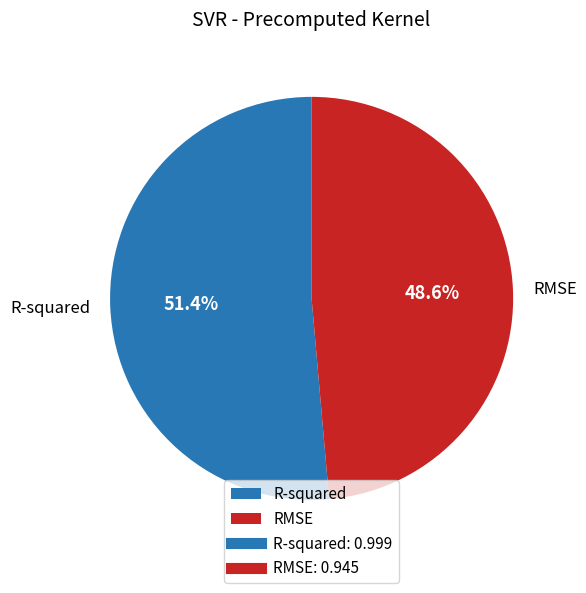

The RMSE slice represents 49% of the pie. True or false?

True